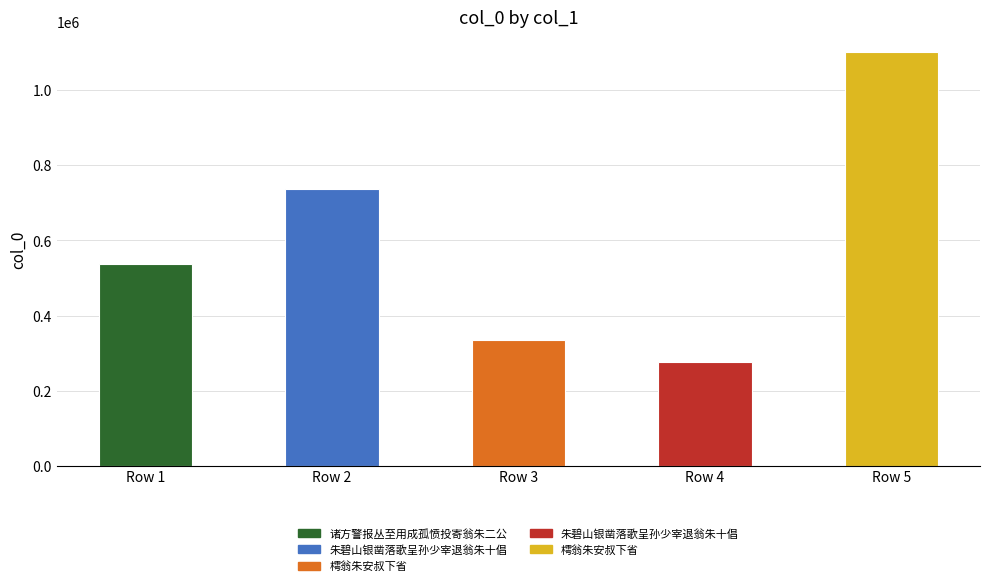

Between Row 3 and Row 2, which is larger?

Row 2